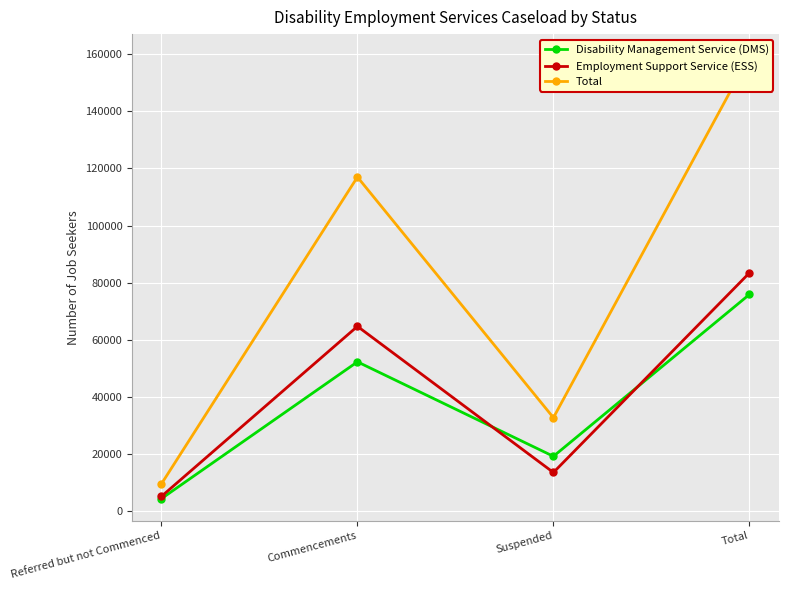

What is the smallest value displayed?

4391